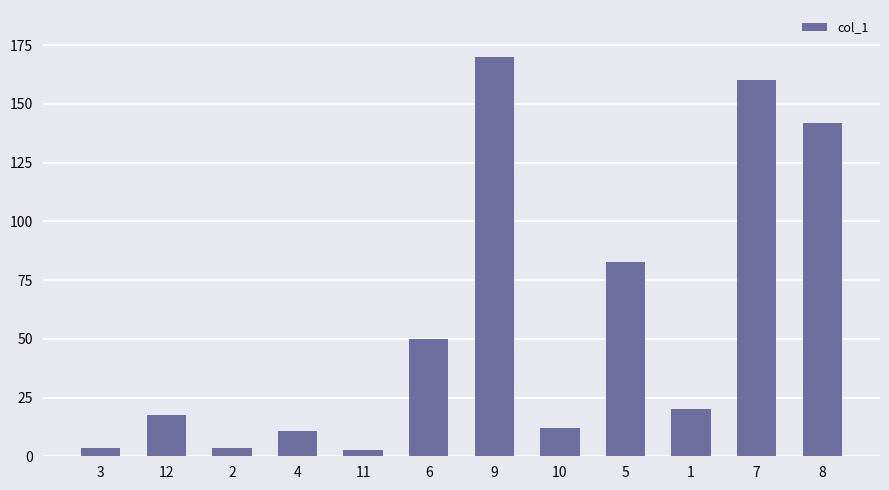

What is the value of the 5th bar from the left?

2.7